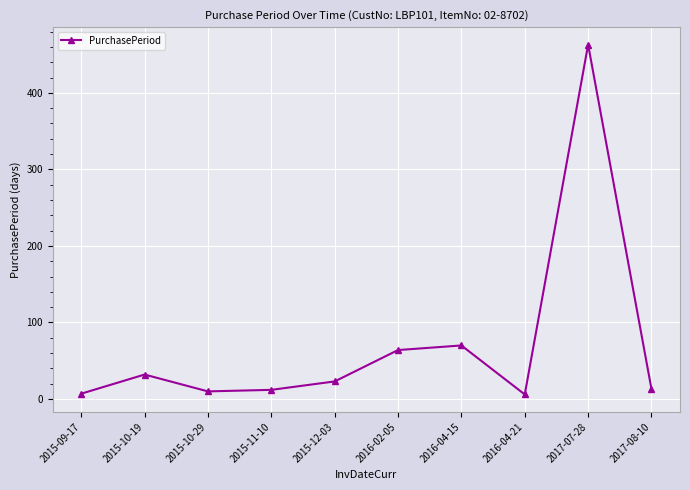

What is the label of the 2nd point from the right?

2017-07-28